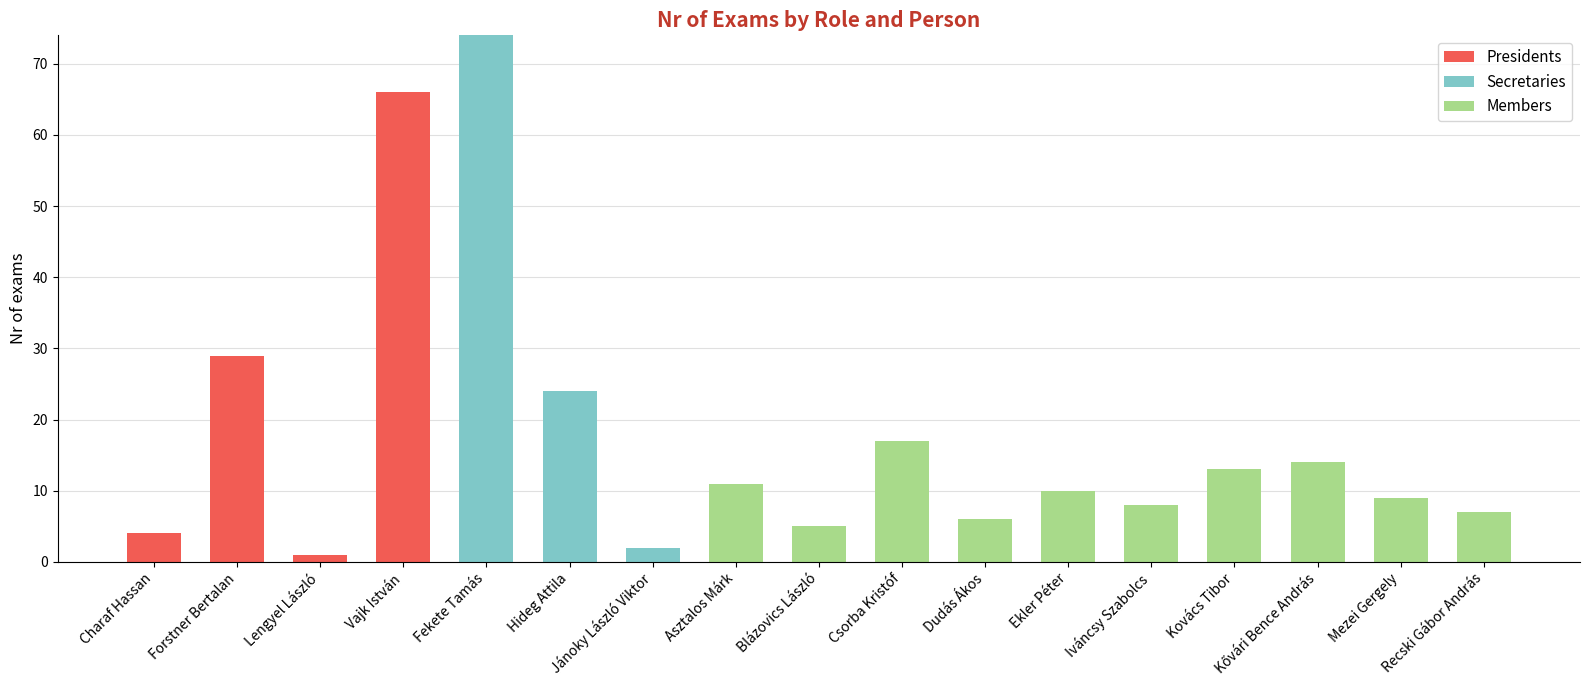

At which label does Presidents reach its peak?

Vajk István